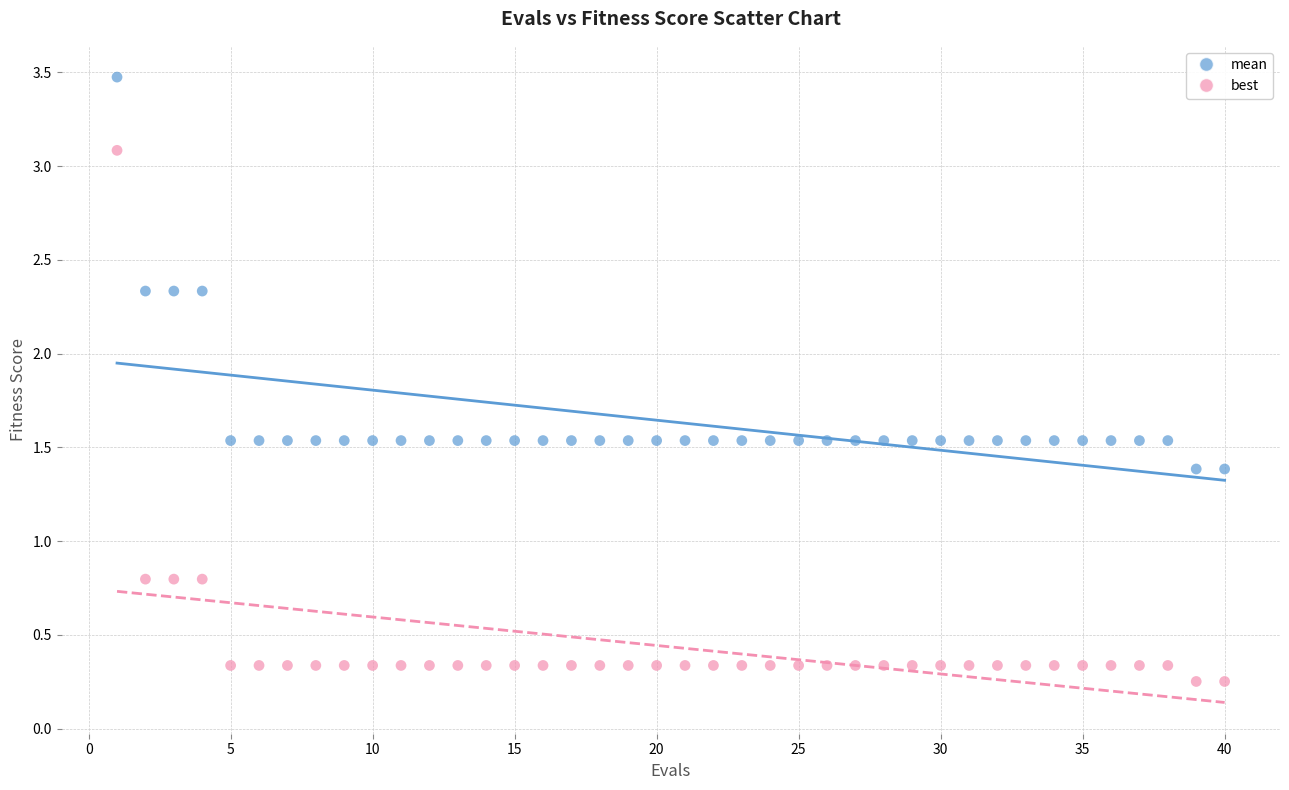

Across all data points, what is the range of X values (max minus min)?

39.0